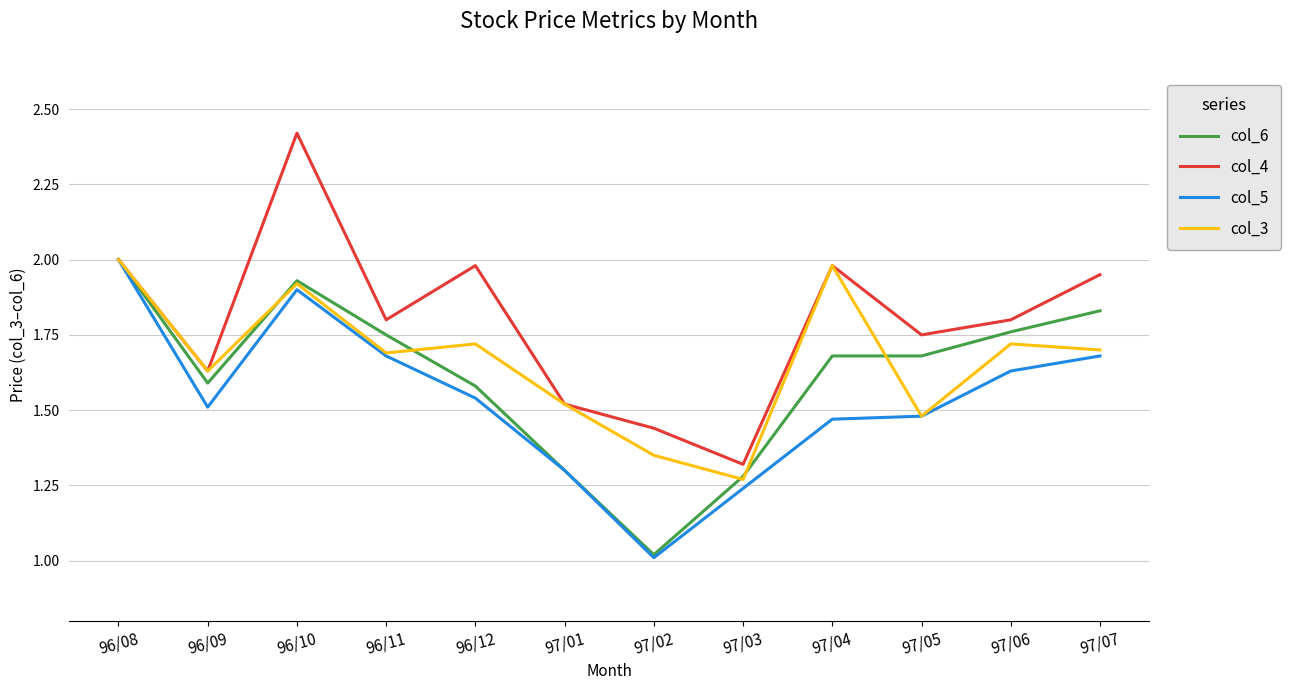

Between 96/11 and 97/01, which series saw the biggest shift?

col_6